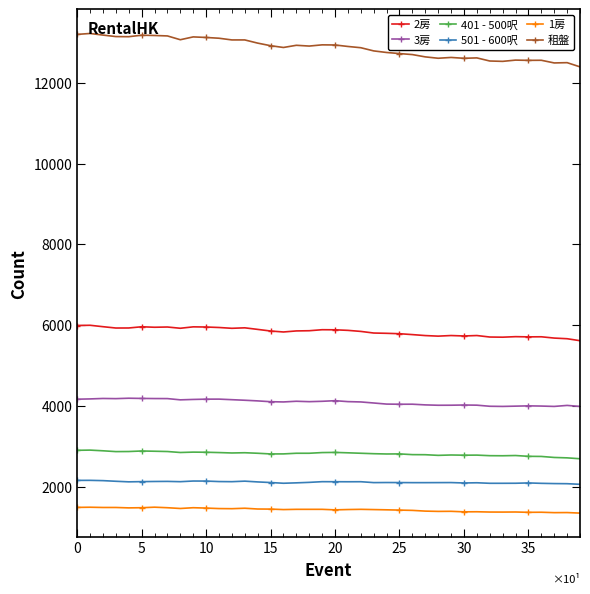

True or false: 租盤 and 1房 intersect in this chart.

False